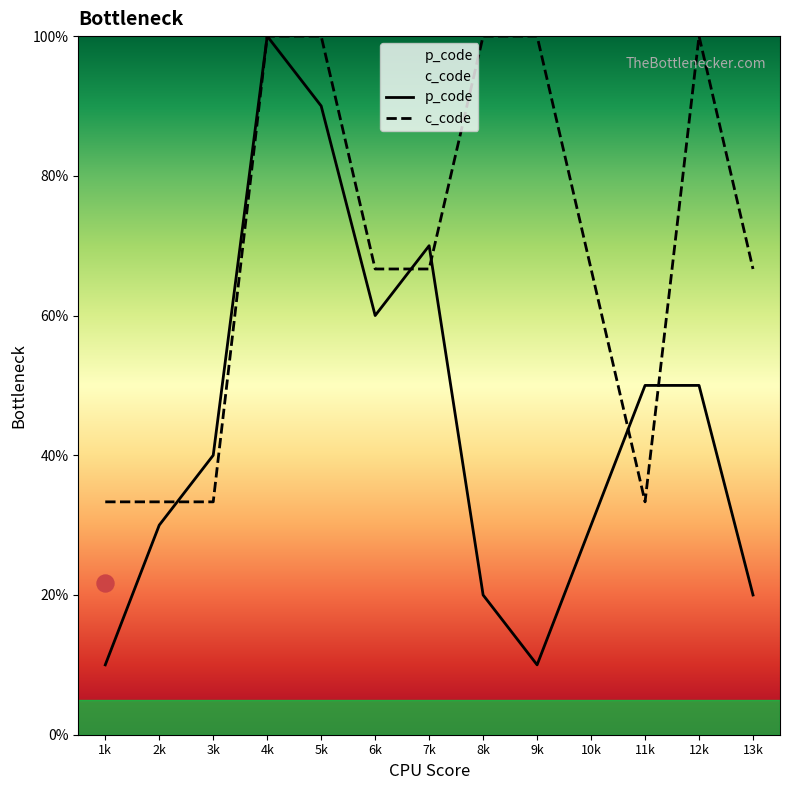

Which series reaches the maximum Y coordinate?

p_code